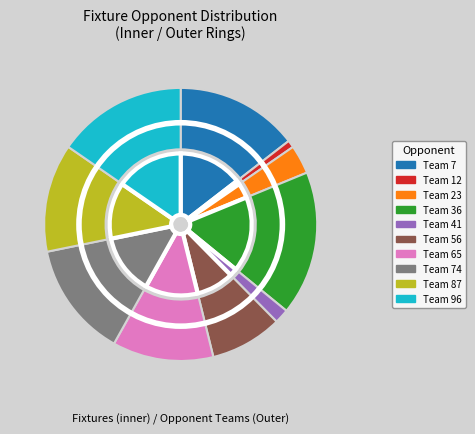

Which slice is the smallest?

12